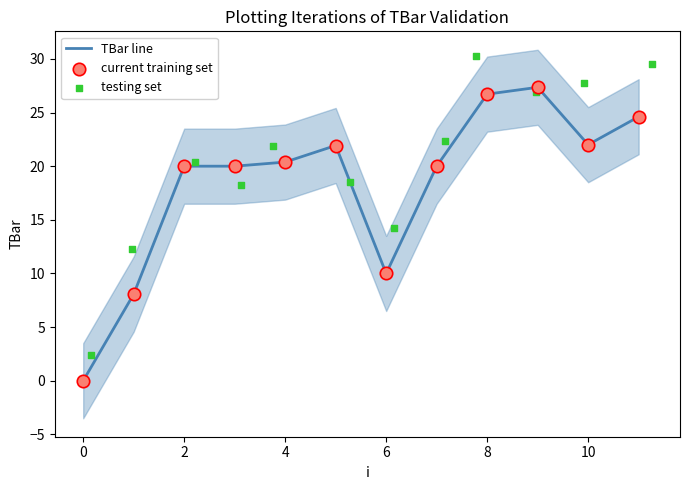

The value of TBar line at 10 is 7.5. True or false?

False